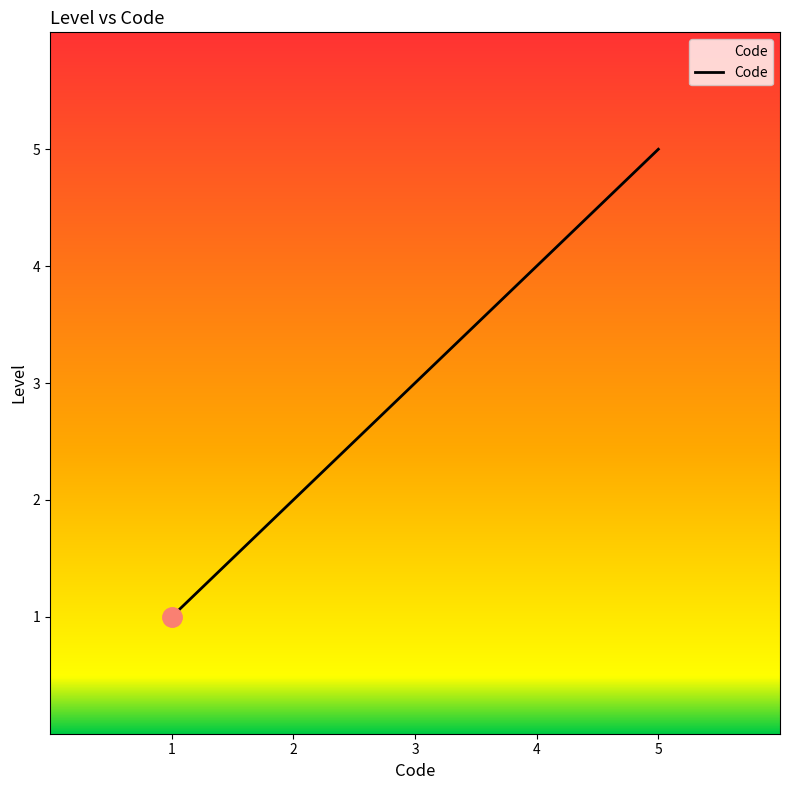

Approximately how many times larger is the value at 4 compared to 2?

2.0